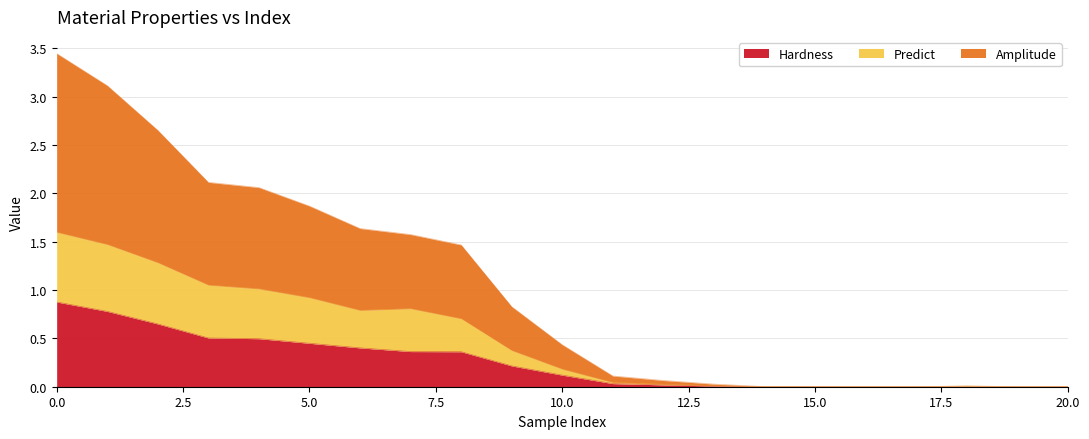

True or false: Hardness and Amplitude intersect in this chart.

False